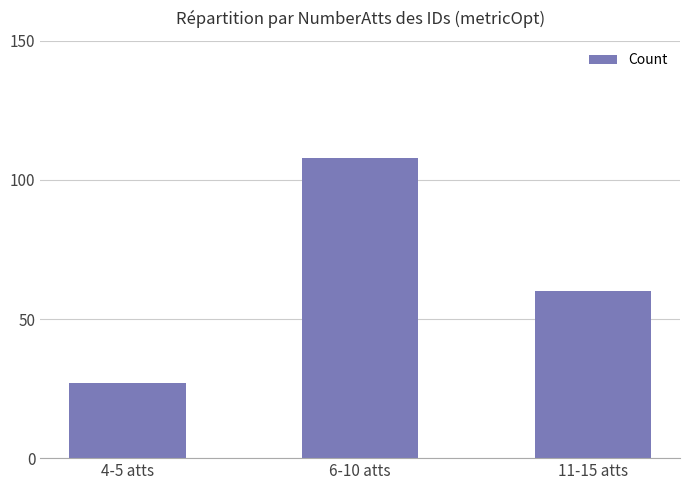

How many data points are less than 60?

1